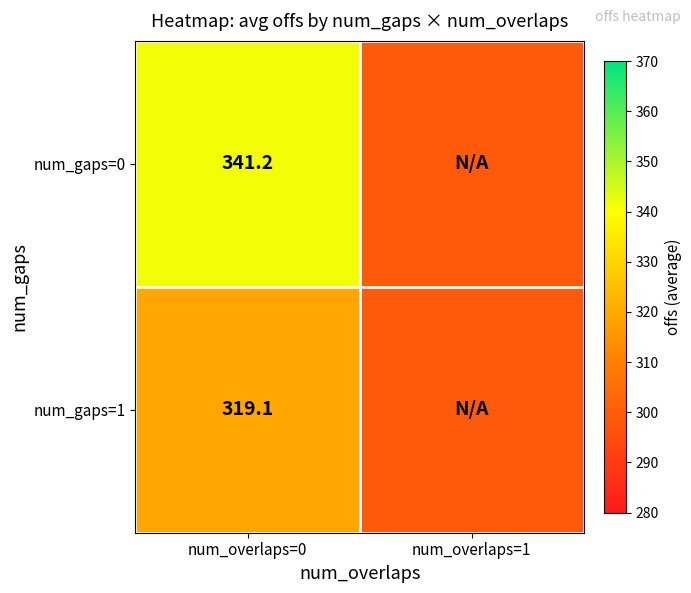

At how many categories does at least one series exceed 304?

1